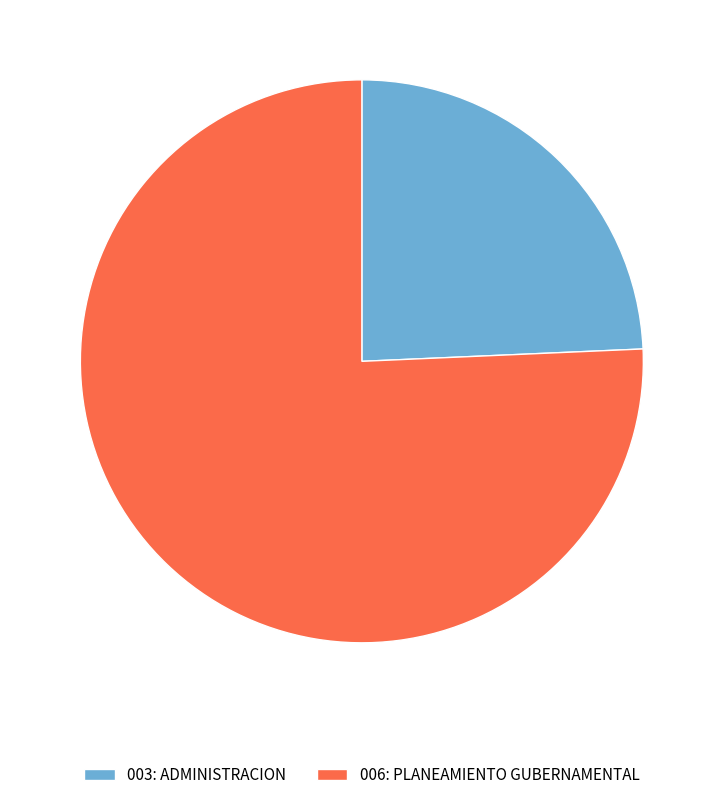

Which has a higher value, 006: PLANEAMIENTO GUBERNAMENTAL or 003: ADMINISTRACION?

006: PLANEAMIENTO GUBERNAMENTAL